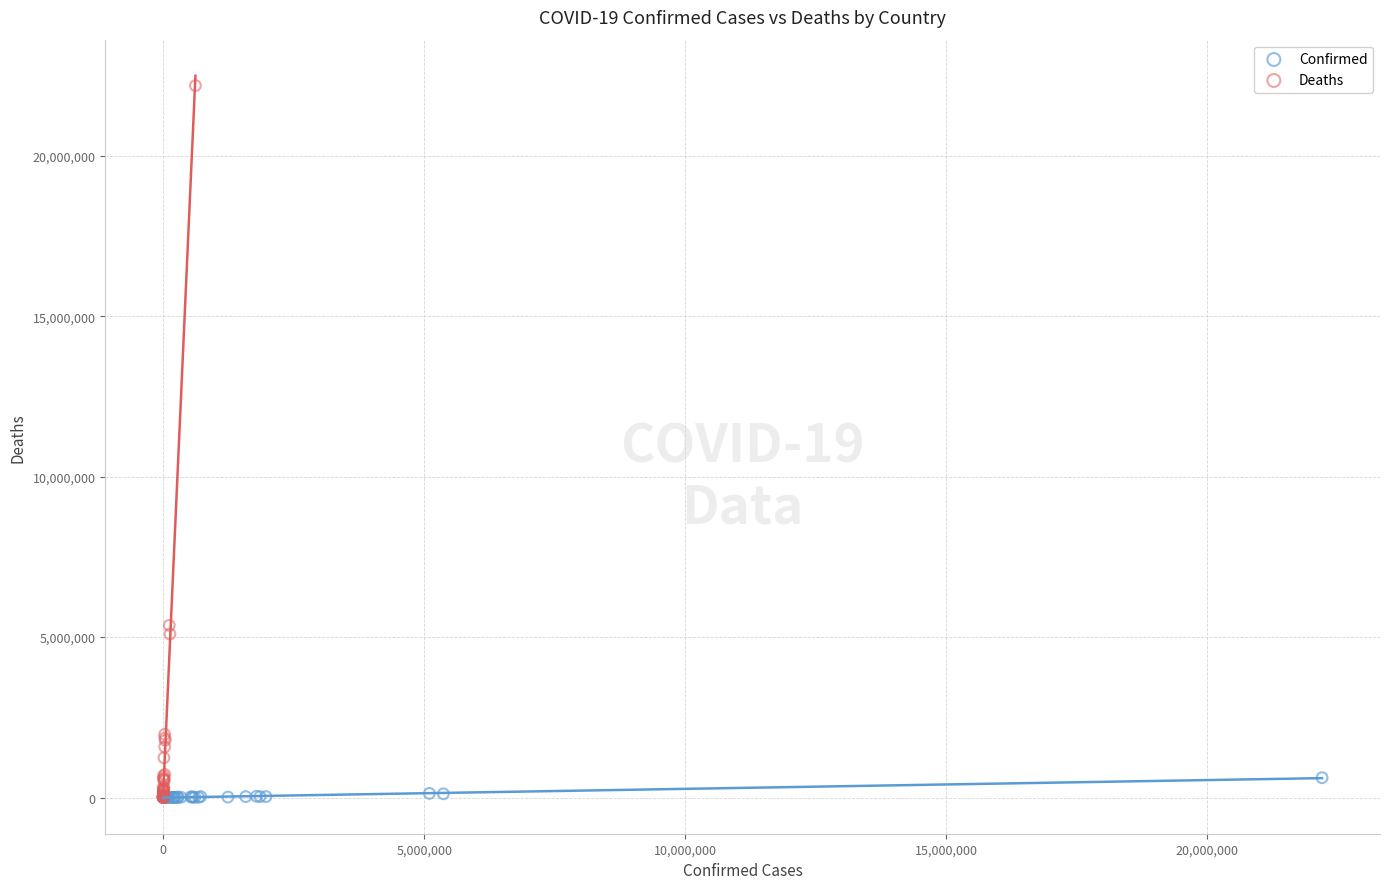

Which series has the widest spread of Y values?

Deaths